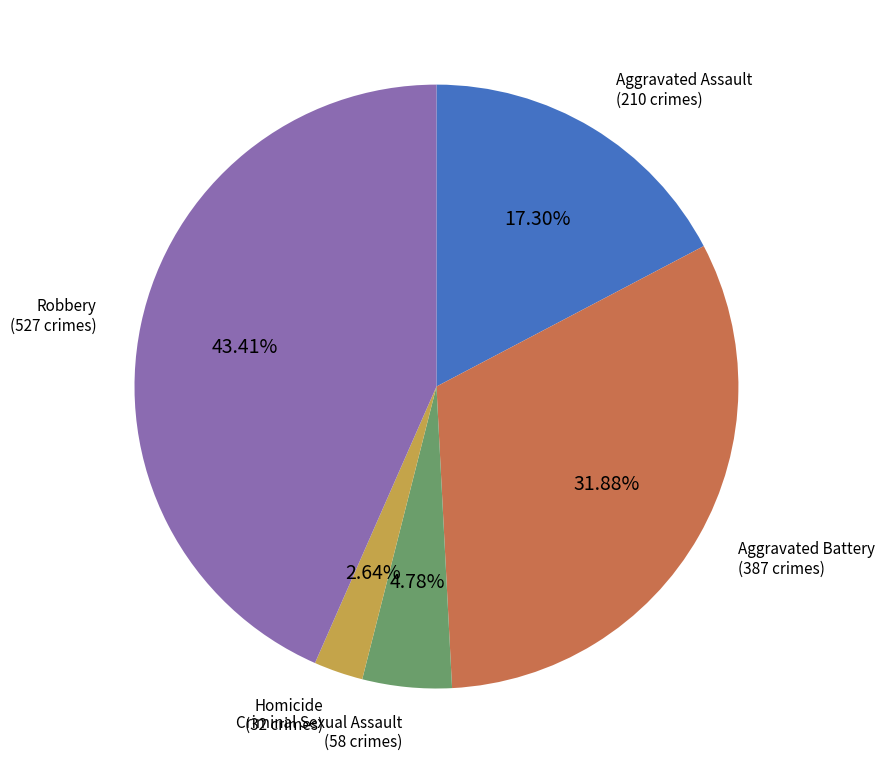

How many slices are in this pie chart?

5